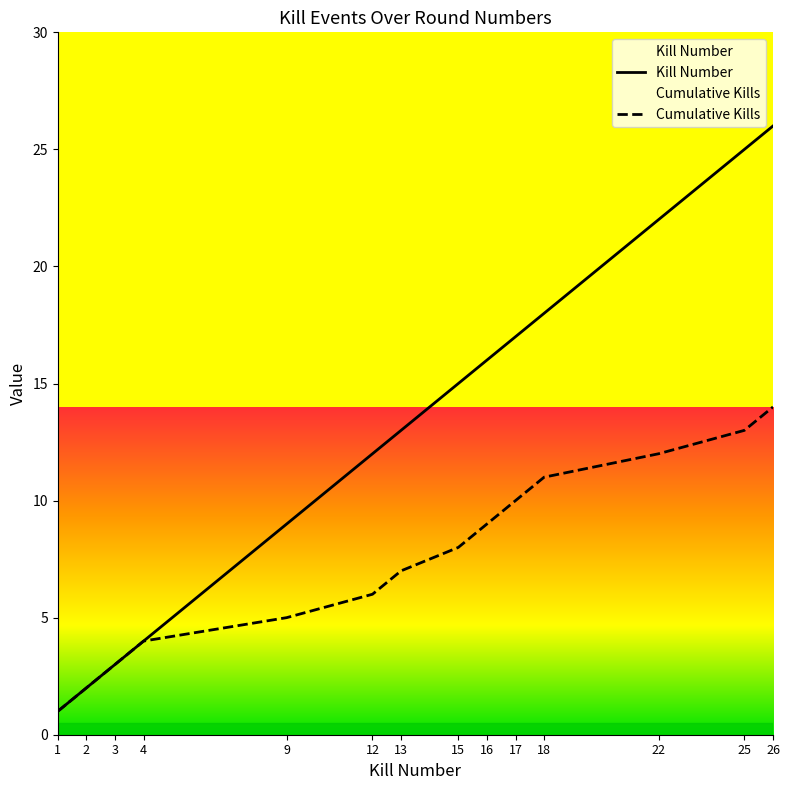

How many data points in Cumulative Kills are less than 8?

7